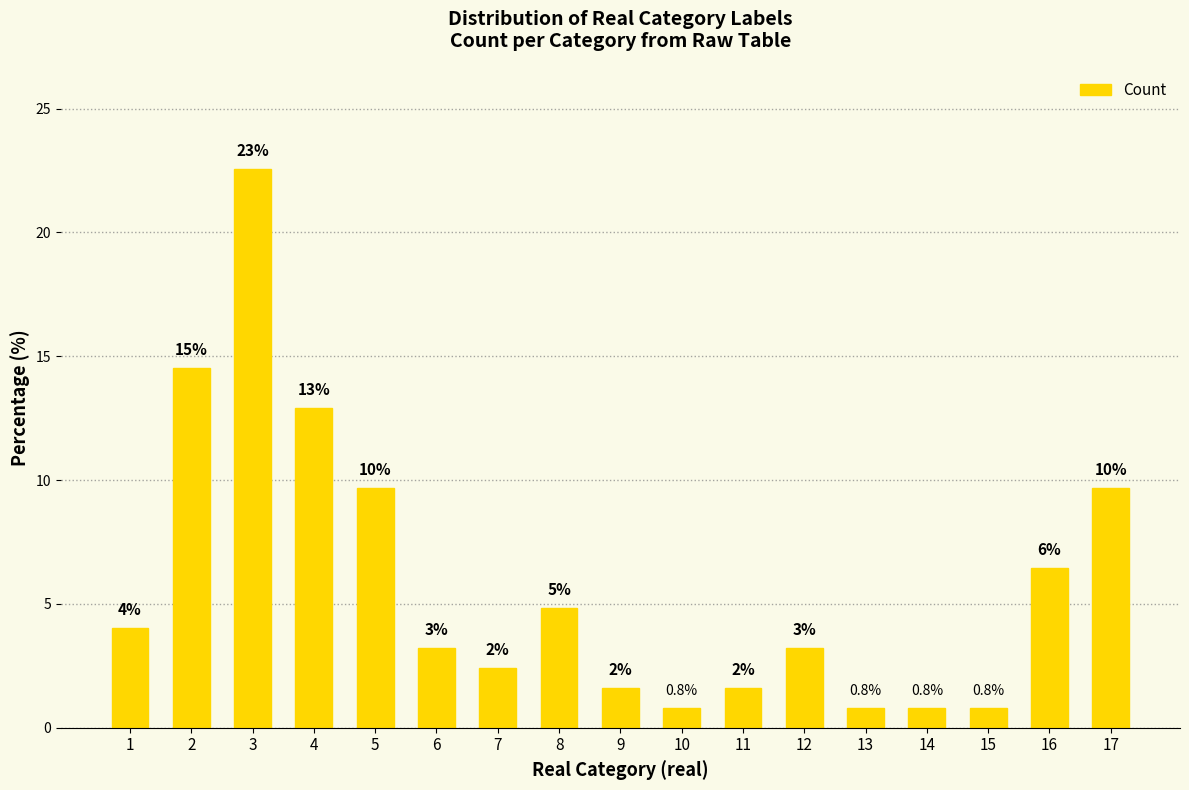

How many bars are there in total?

17